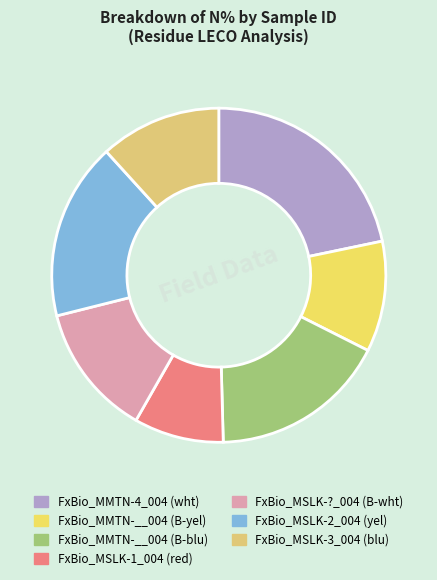

The FxBio_MMTN-__004 (B-yel) slice represents 21% of the pie. True or false?

False